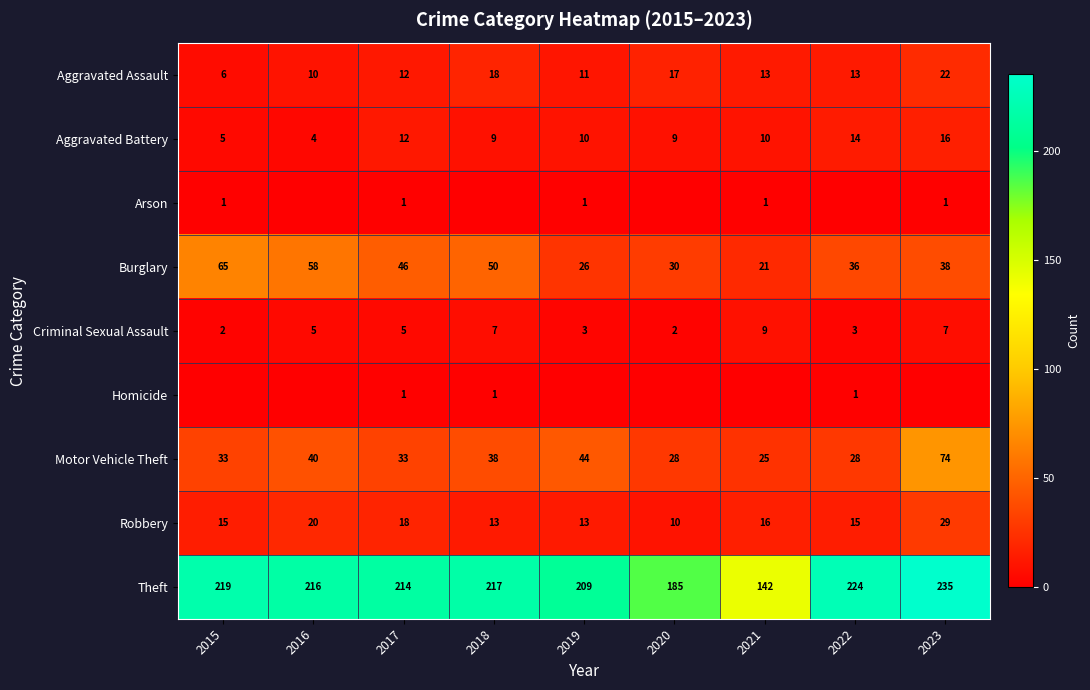

What is the highest value of the Robbery series?

29